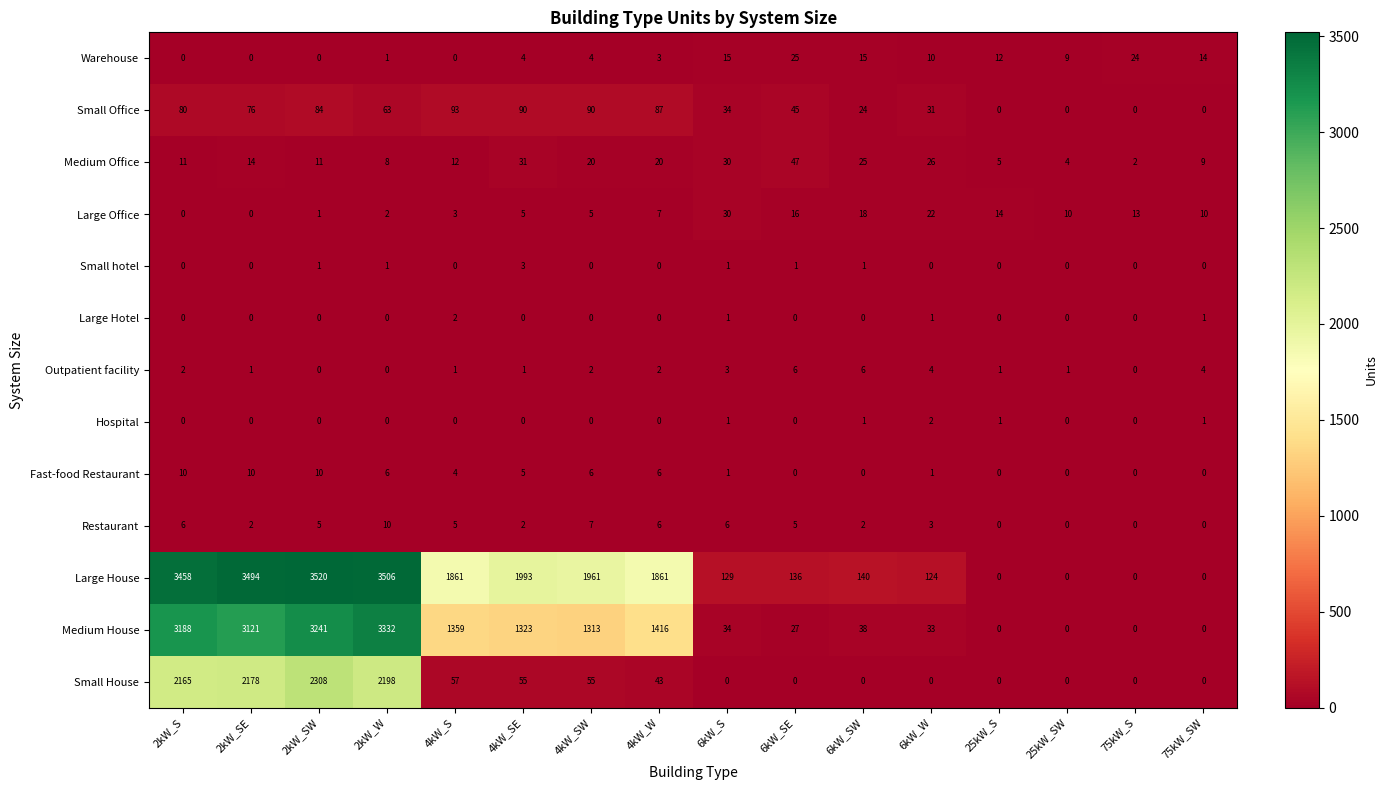

How many Outpatient facility values are between 1 and 4?

11